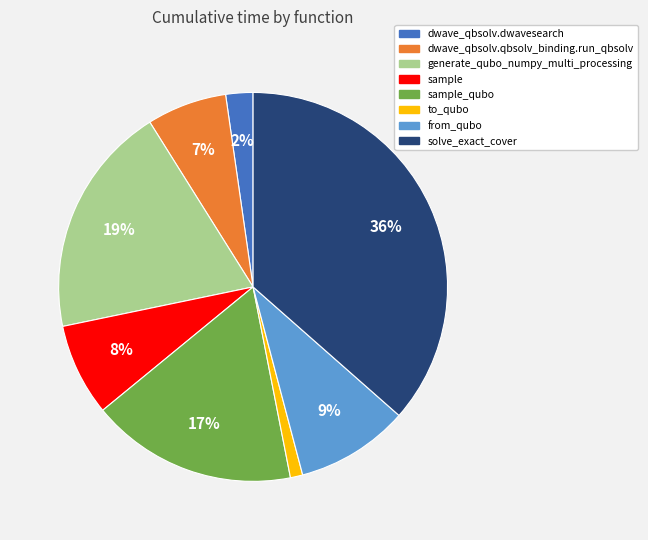

To the nearest percent, what is the average slice percentage?

12%